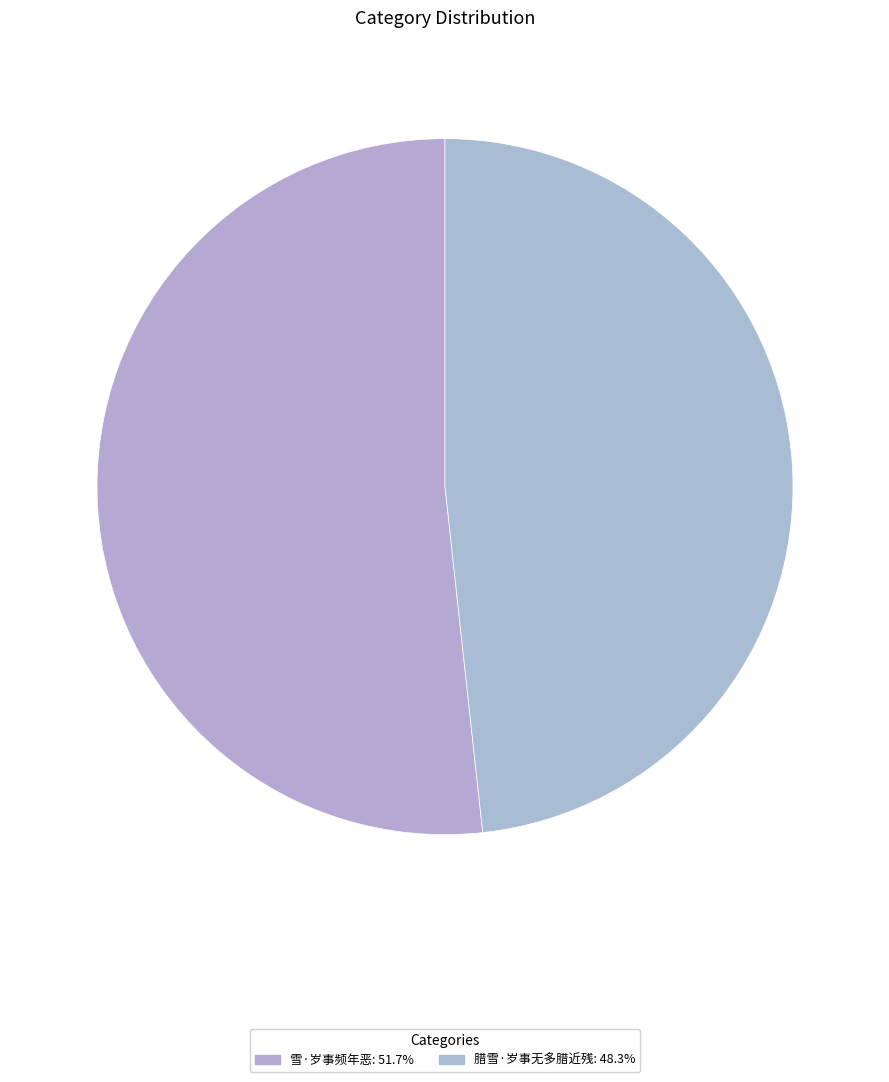

Combined, do 腊雪·岁事无多腊近残 and 雪·岁事频年恶 account for over 50%?

Yes